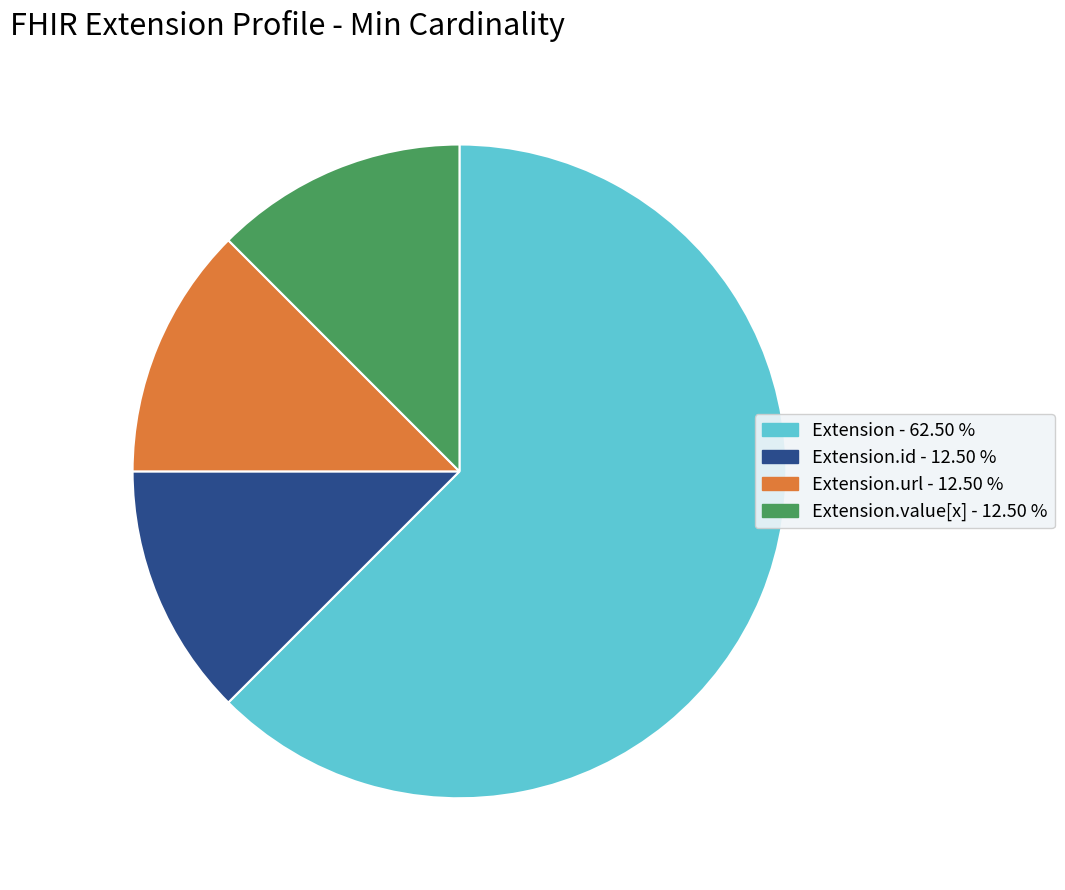

Is there any slice that represents more than half of the pie?

Yes